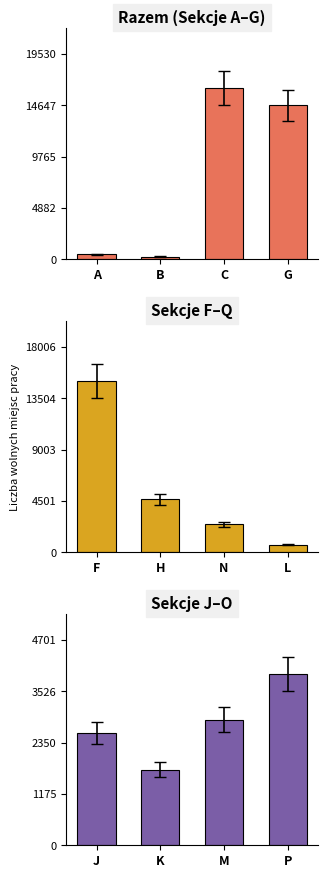

Which has a higher value, C or B?

C